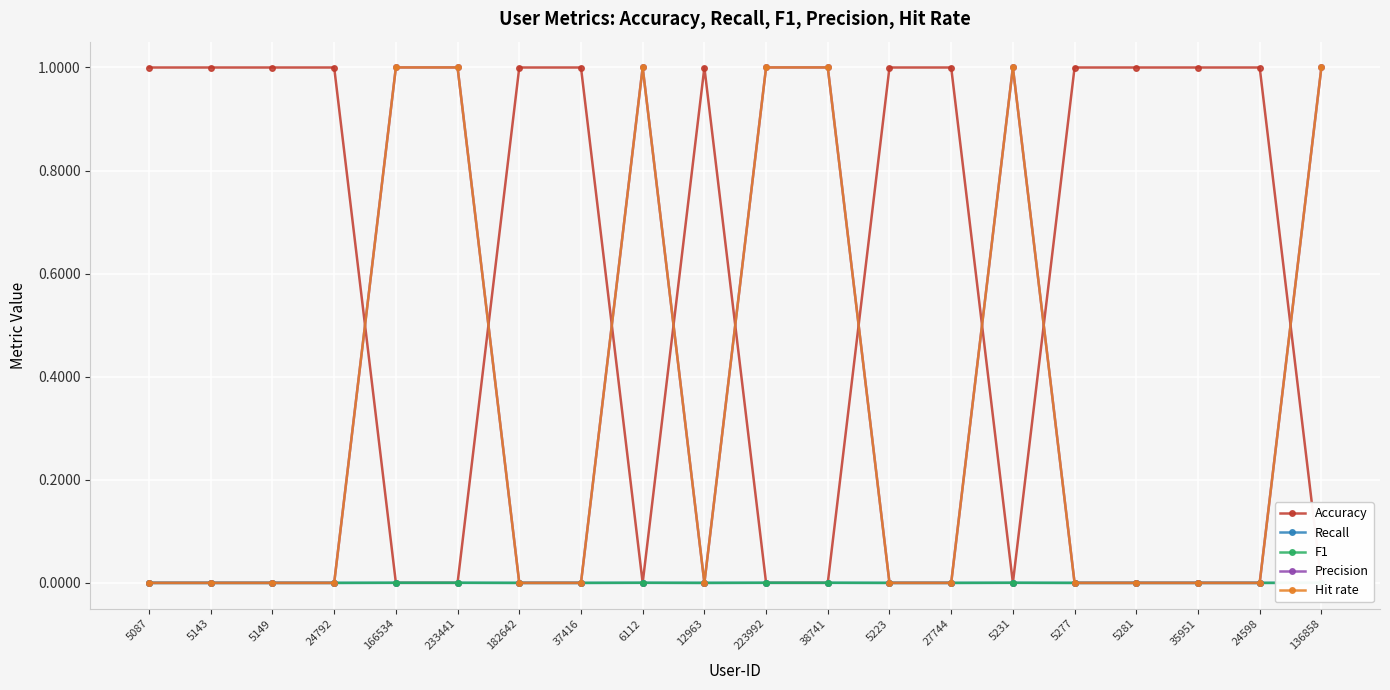

What position from the right is 5281?

4